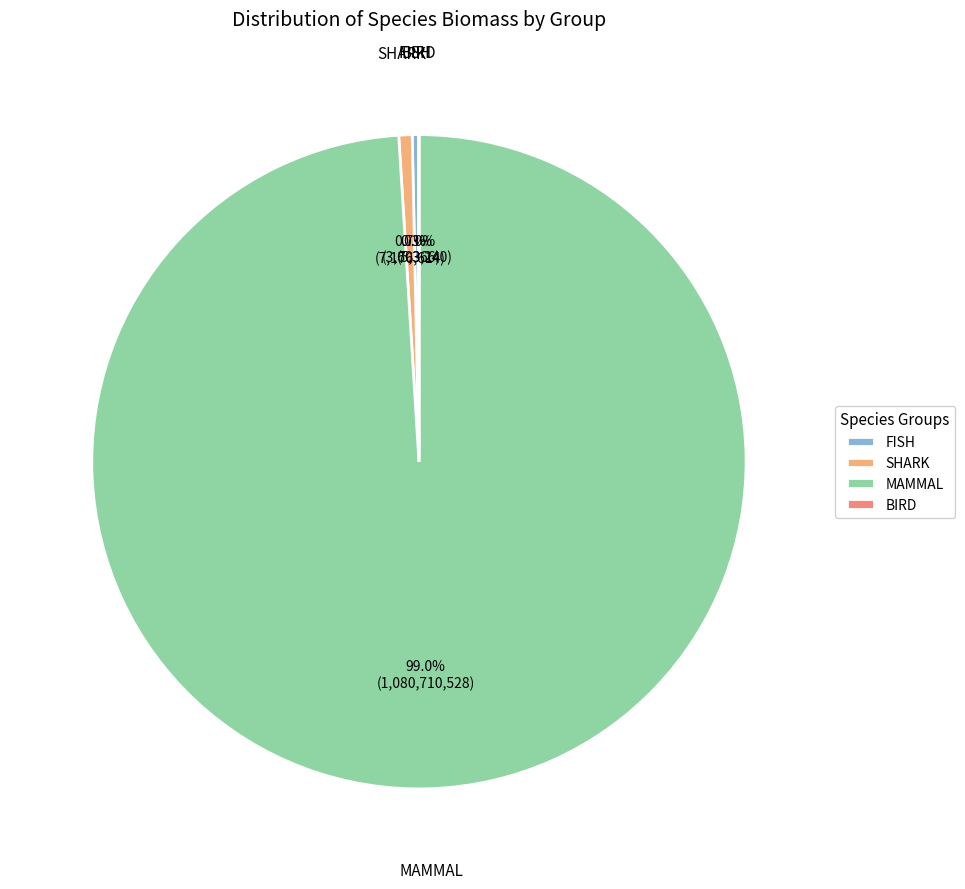

Which slice is the largest?

MAMMAL